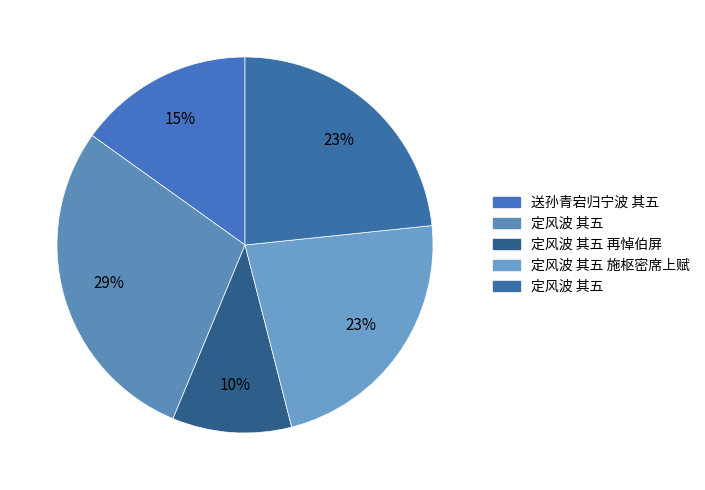

How many slices are in this pie chart?

5